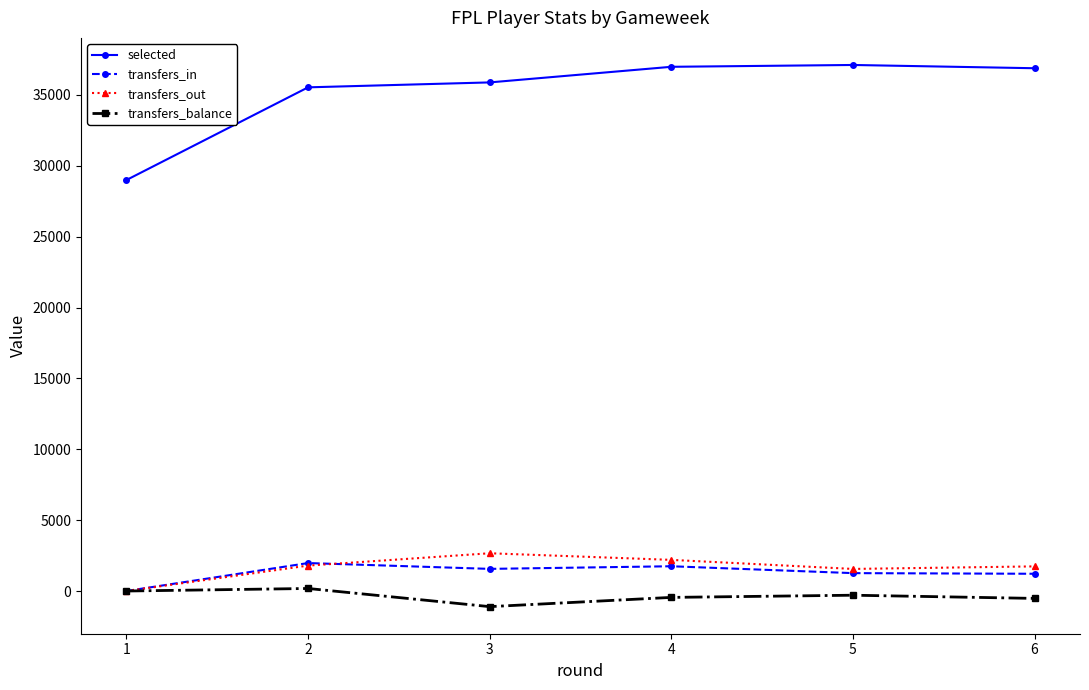

What is the highest value of the transfers_out series?

2664